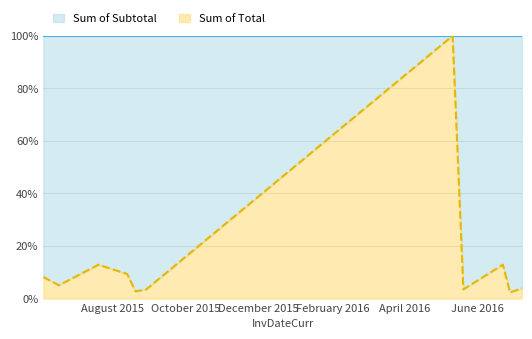

Which has a higher value, 2016-07-08 or 2016-05-11?

2016-05-11